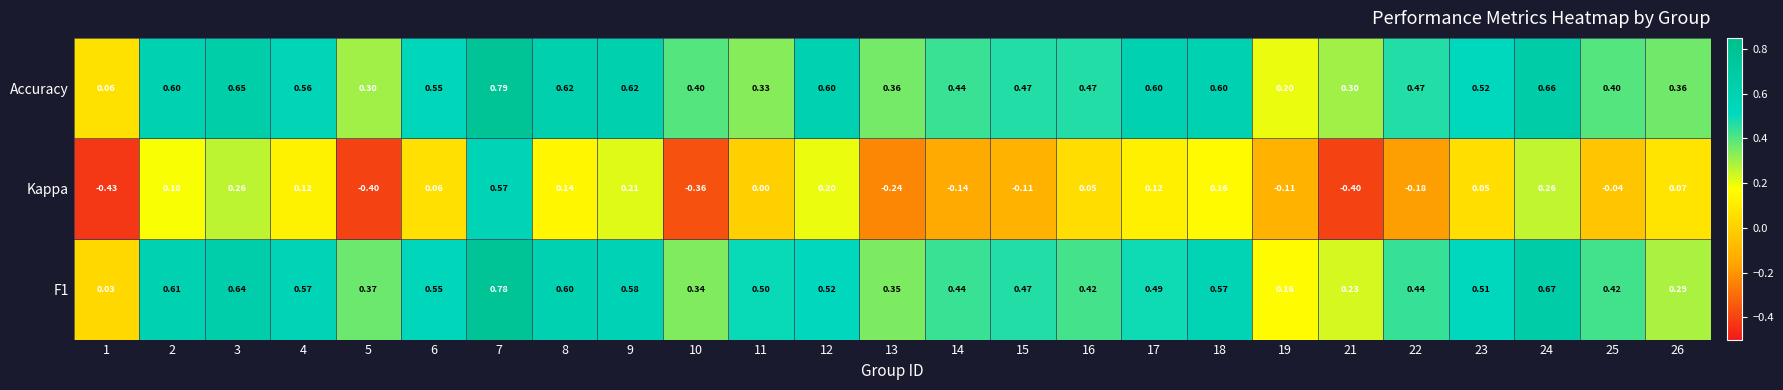

Between 5 and 26, which series saw the biggest shift?

Kappa